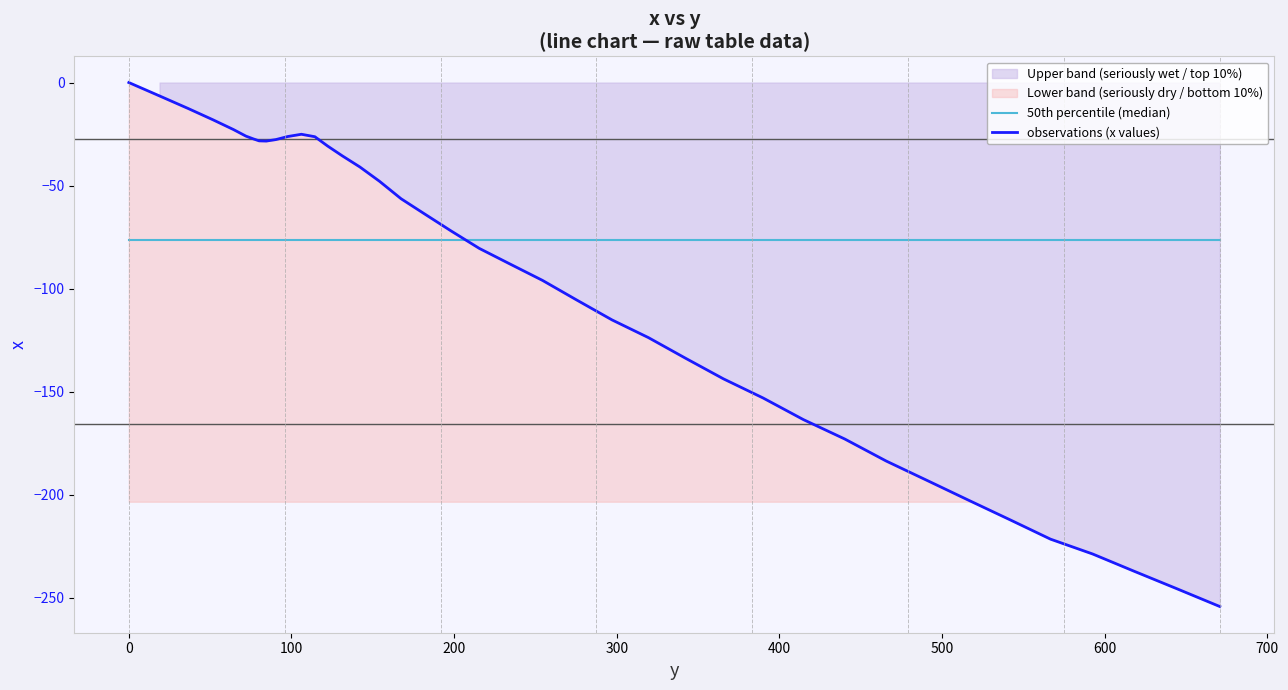

True or false: observations (x values) has more than 2 interior local peaks.

False